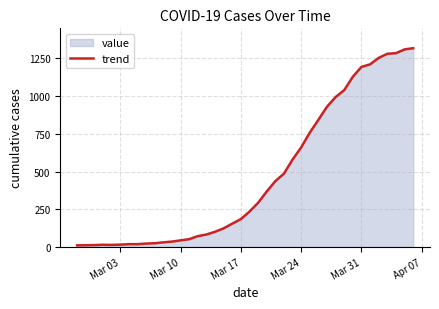

What is the difference between the maximum and minimum values?

1308